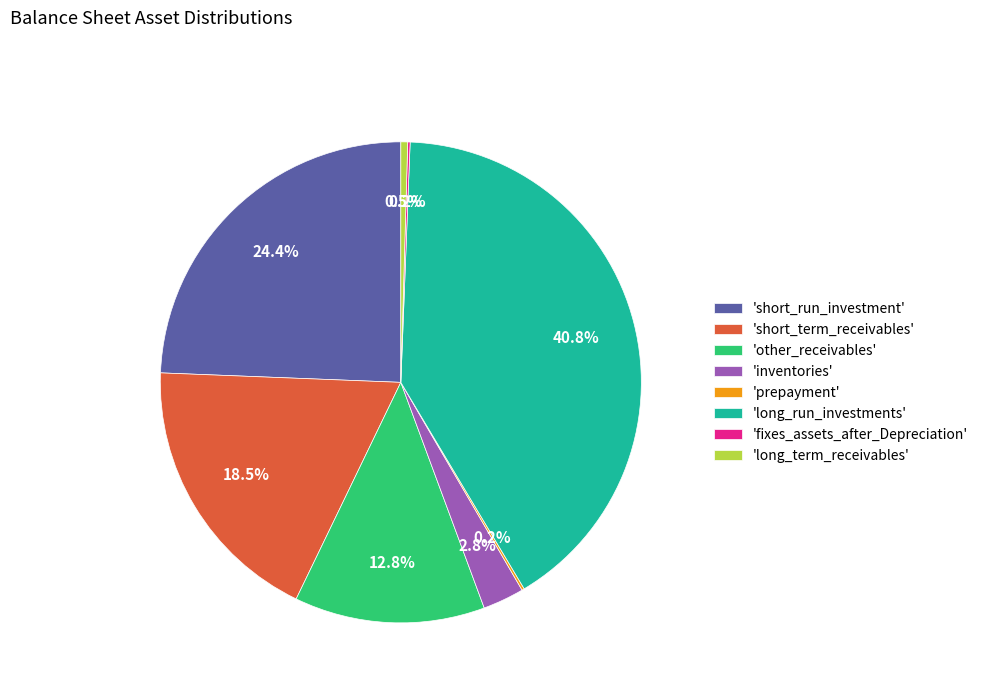

What is the largest slice in the pie chart?

'long_run_investments'